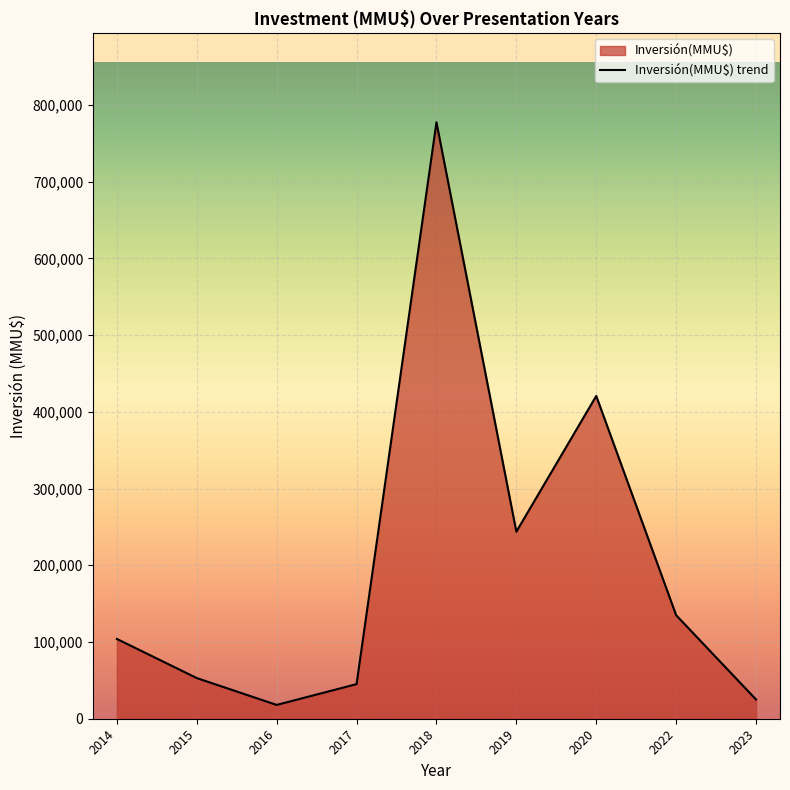

What is the average value?

202442